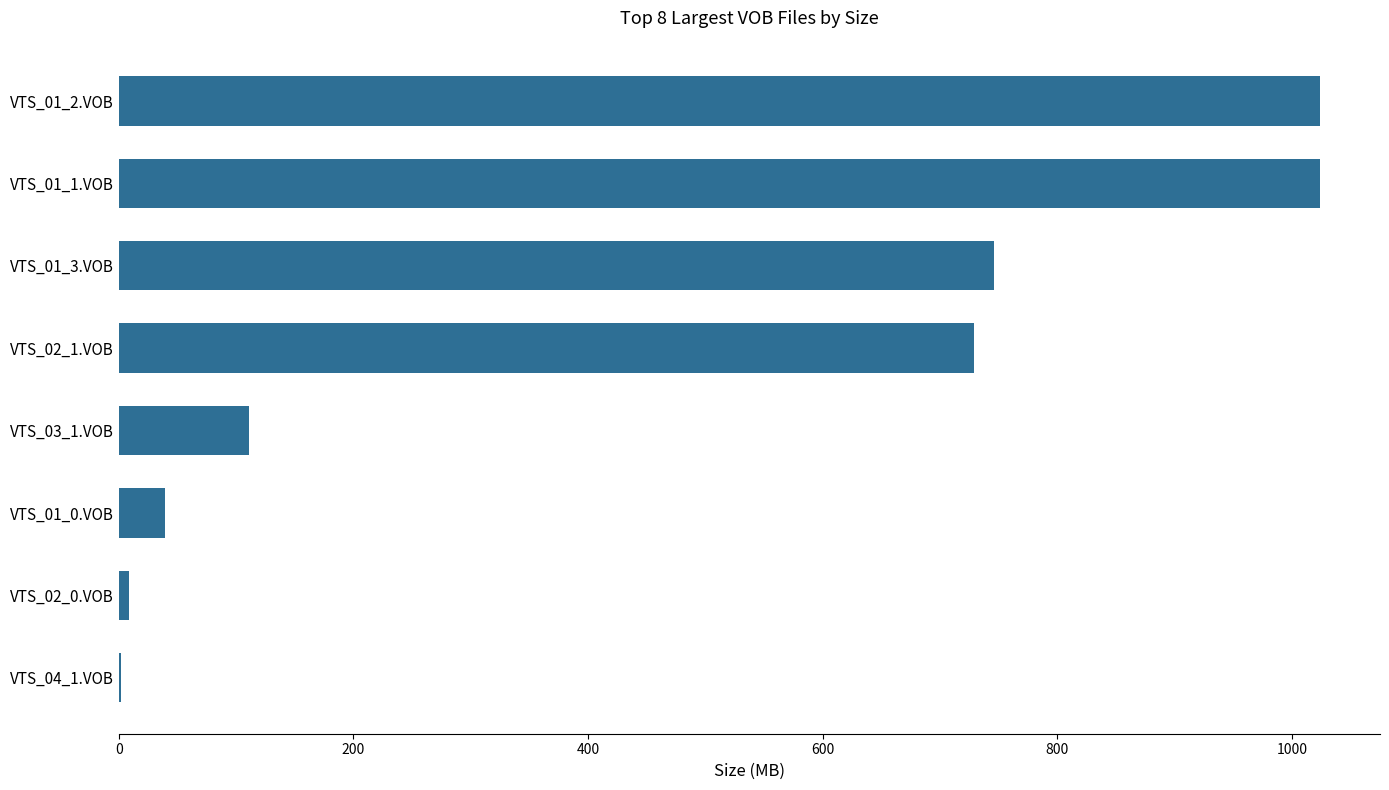

Between VTS_01_1.VOB and VTS_01_3.VOB, which is larger?

VTS_01_1.VOB